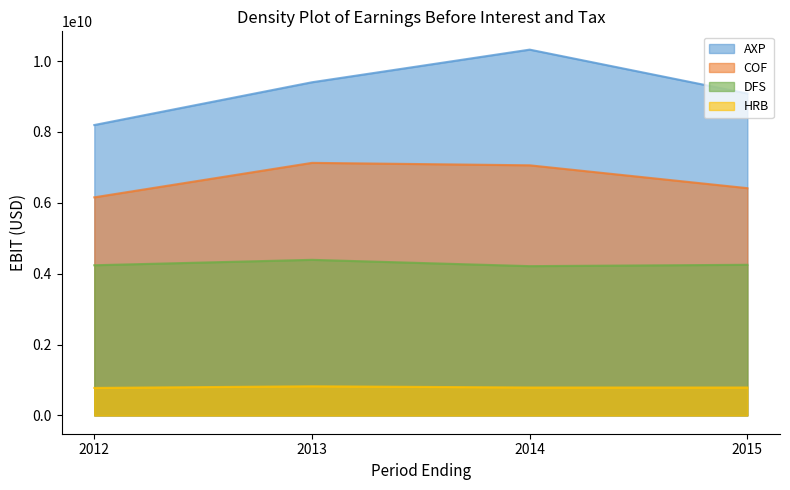

What is the sum of the HRB values at 2014 and 2015?

1576102000